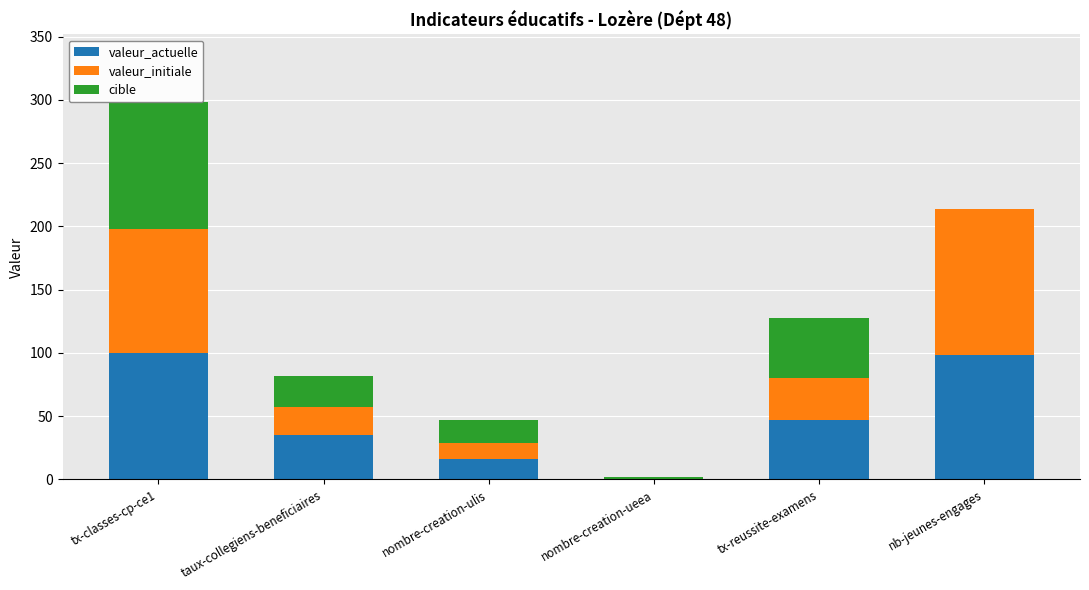

Count the number of categories in the chart.

6